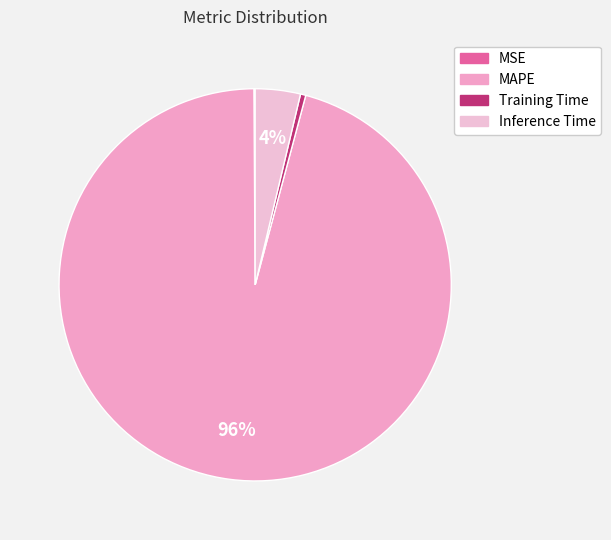

How many slices are in this pie chart?

4